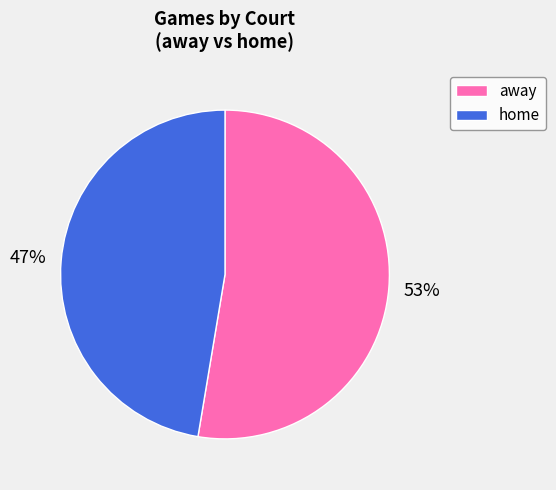

Rank the categories by value from lowest to highest.

home, away